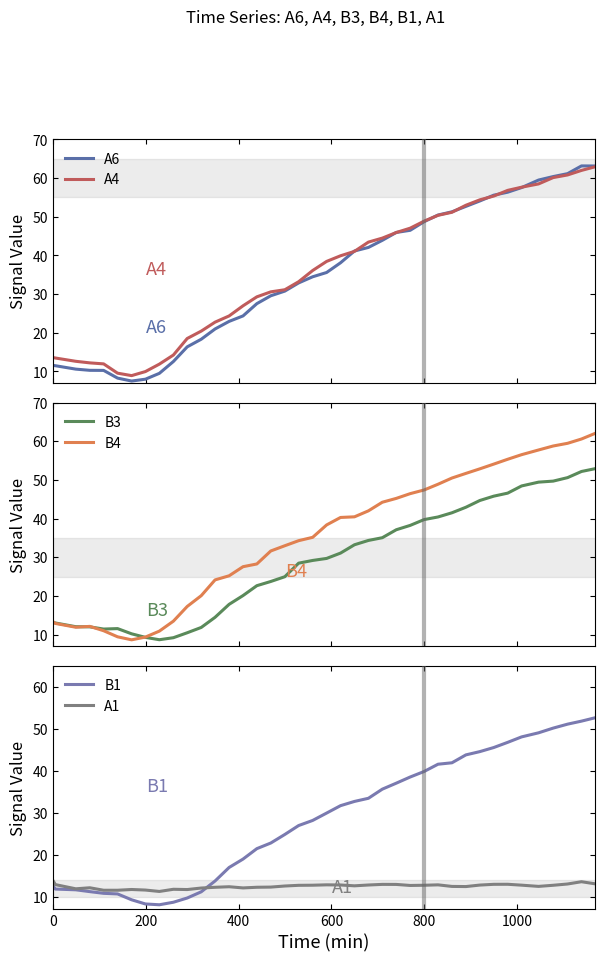

What is the highest value of the B1 series?

52.6